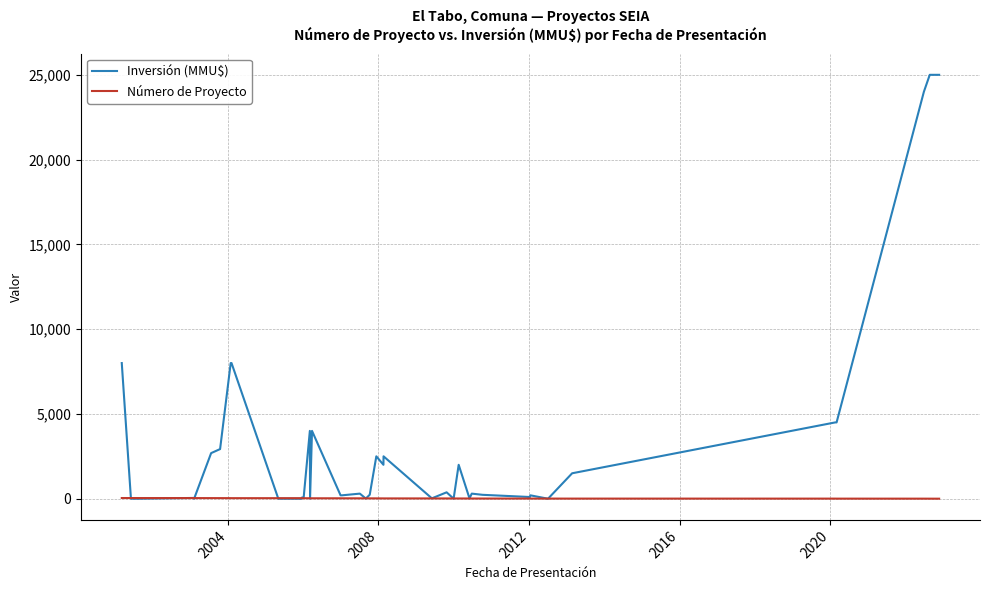

Which series has the largest range (max minus min)?

Inversión (MMU$)